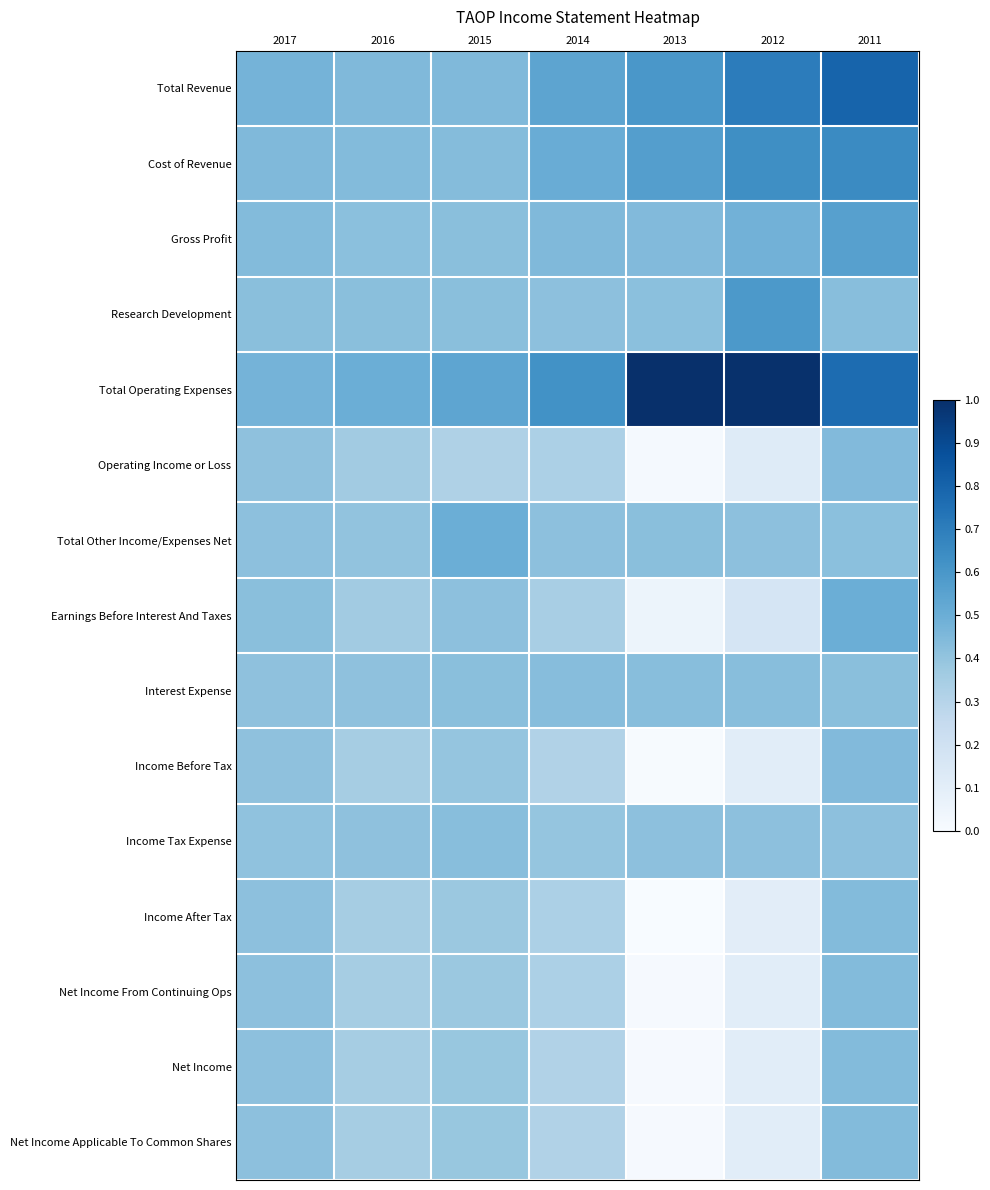

At 2013, list the series in order from smallest to largest.

Income After Tax, Income Before Tax, Net Income, Net Income Applicable To Common Shares, Net Income From Continuing Ops, Operating Income or Loss, Earnings Before Interest And Taxes, Income Tax Expense, Research Development, Total Other Income/Expenses Net, Interest Expense, Gross Profit, Cost of Revenue, Total Revenue, Total Operating Expenses